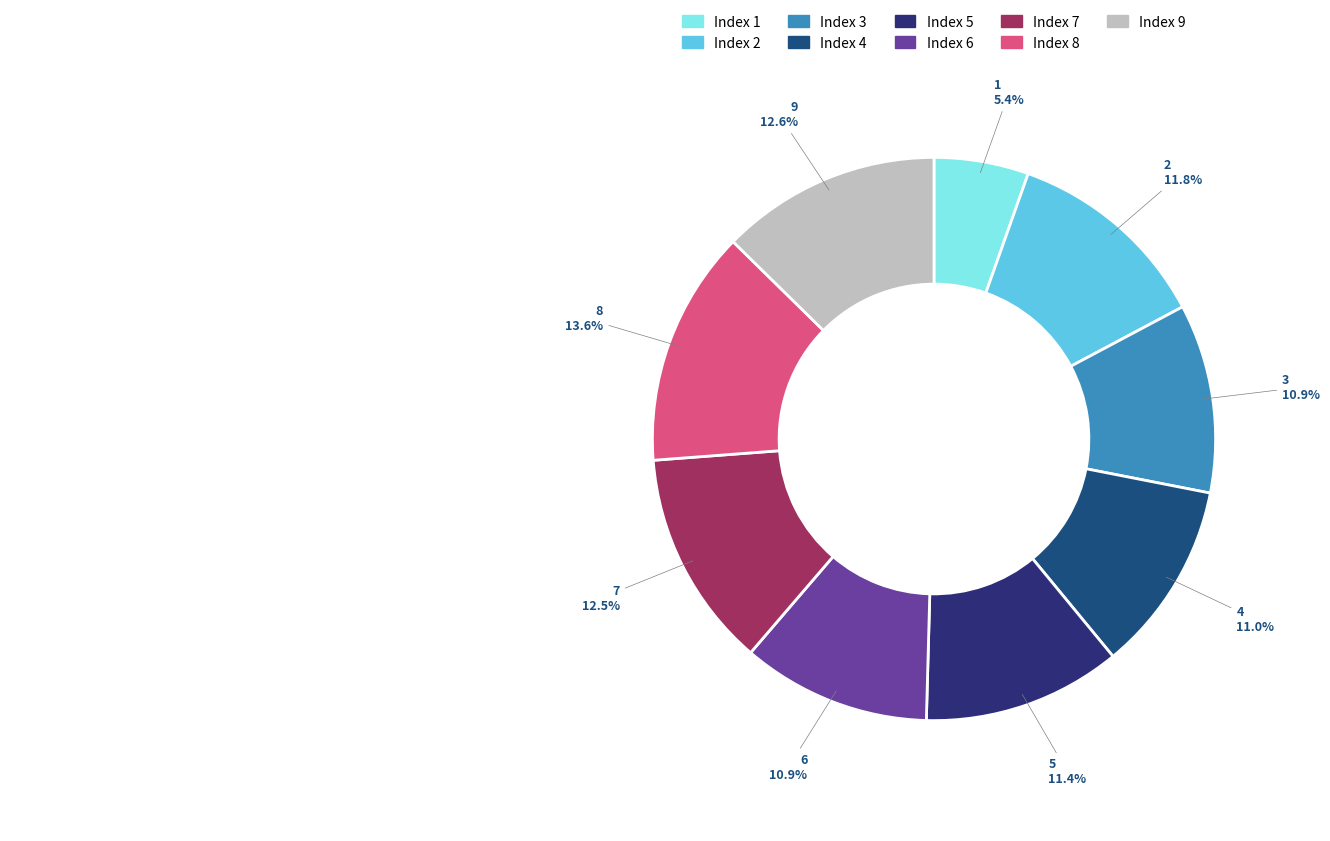

How many slices are in this pie chart?

9